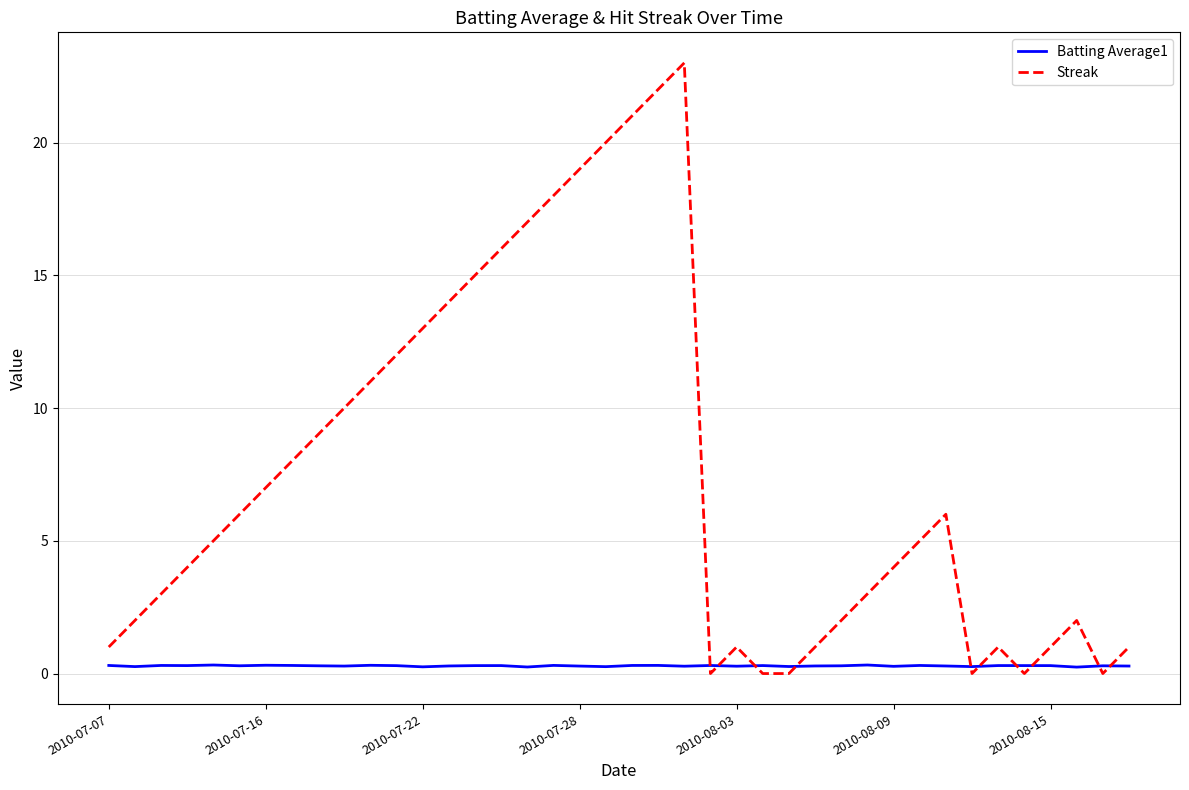

Does the chart have visible grid lines?

Yes